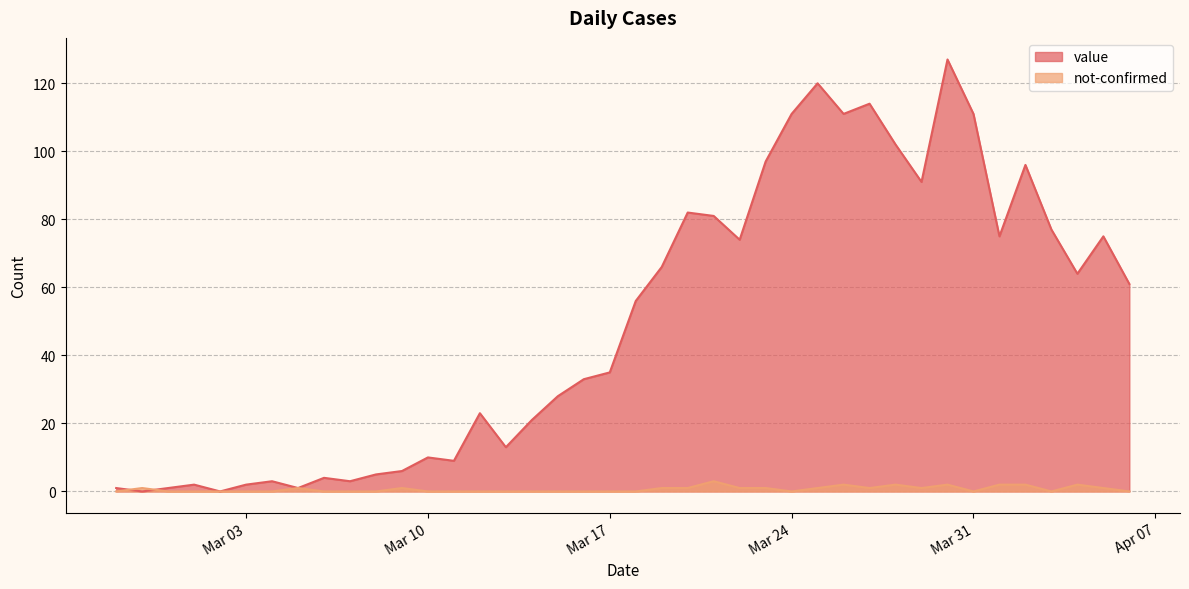

Is it true that value equals 9 at 2020-03-11?

True